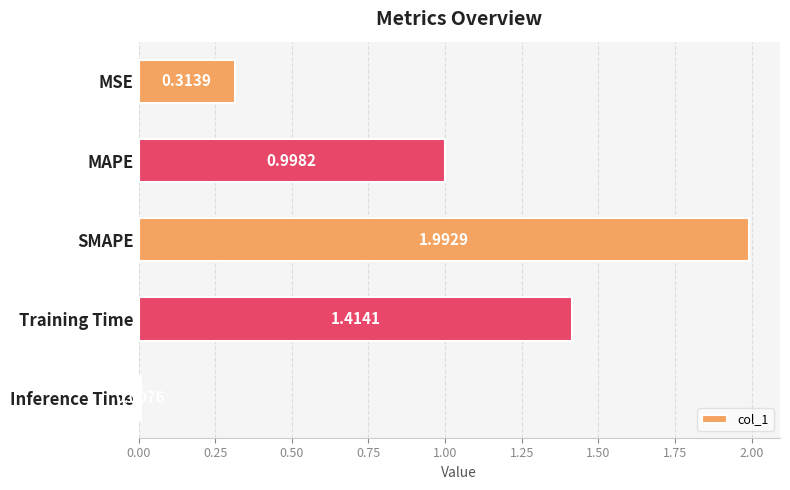

Rank the categories by value from highest to lowest.

SMAPE, Training Time, MAPE, MSE, Inference Time